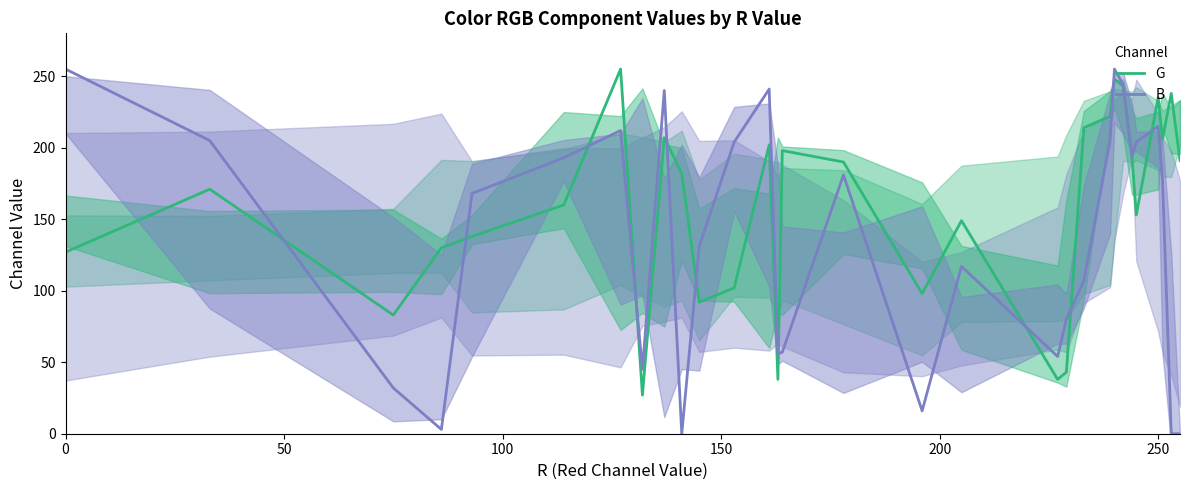

Reading left to right, list all the values displayed in this chart.

G: 127	171	83	130	138	160	255	27	207	182	92	102	202	38	198	190	98	149	38	43	214	222	248	243	194	153	235	206	238	191
B: 255	205	32	3	168	193	212	45	240	0	131	204	241	56	57	181	16	117	54	80	107	205	255	244	194	204	215	177	0	0